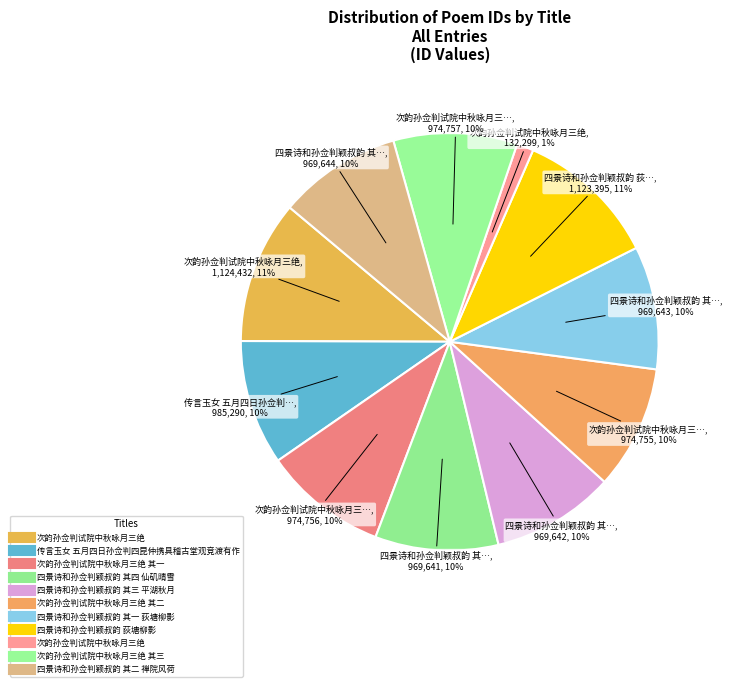

To the nearest percent, what is the difference between the largest and smallest slice percentages?

10%